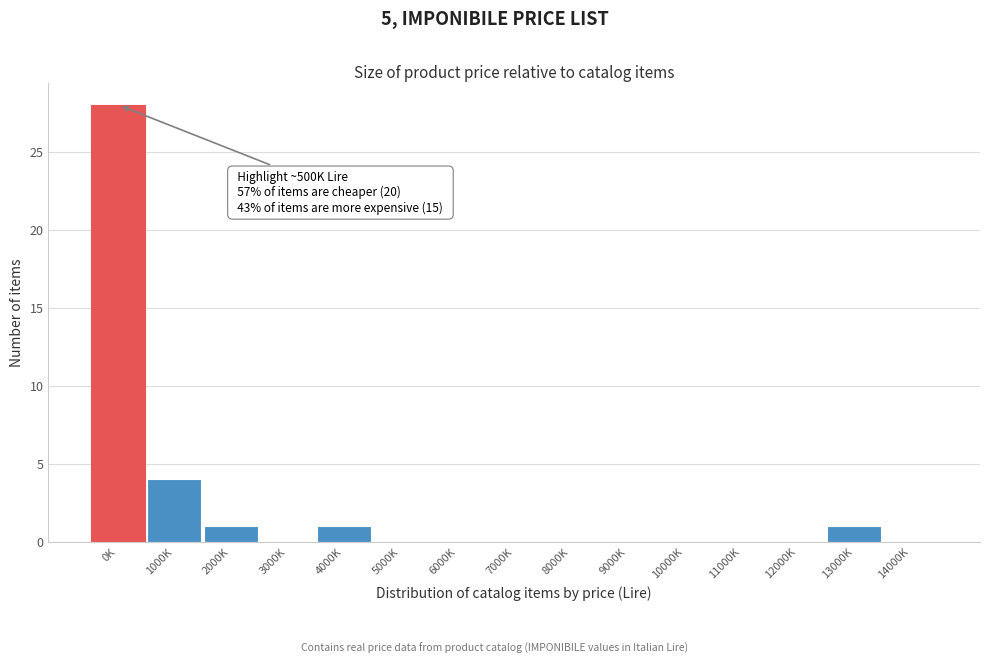

Reading right to left, list all the values displayed in this chart.

14000K=0	13000K=1	12000K=0	11000K=0	10000K=0	9000K=0	8000K=0	7000K=0	6000K=0	5000K=0	4000K=1	3000K=0	2000K=1	1000K=4	0K=28